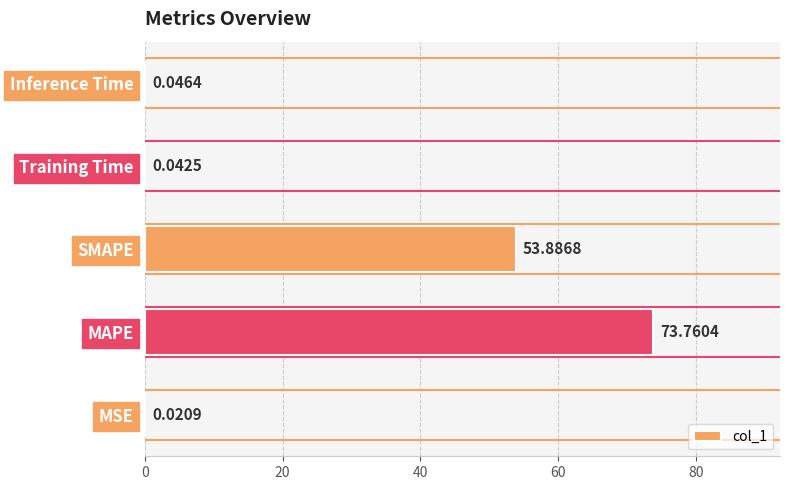

Which label corresponds to the largest value in the chart?

MAPE